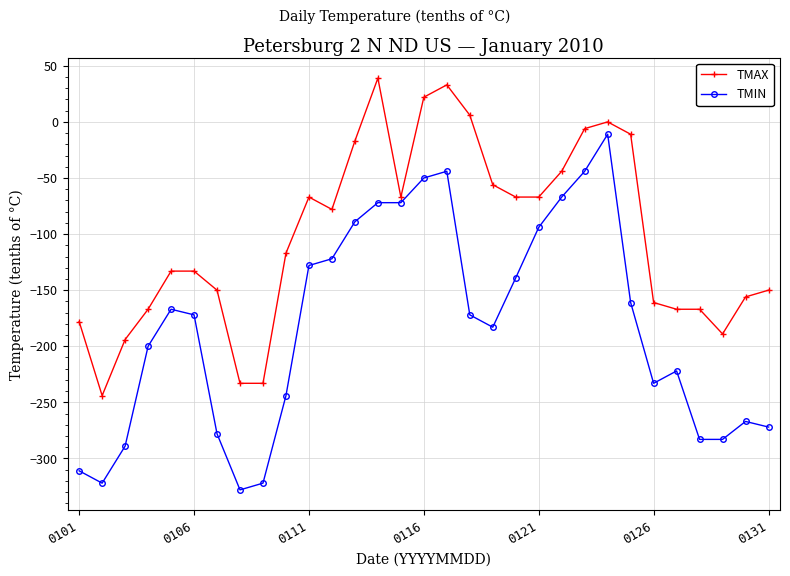

List the series in order of their overall mean, highest first.

TMAX, TMIN